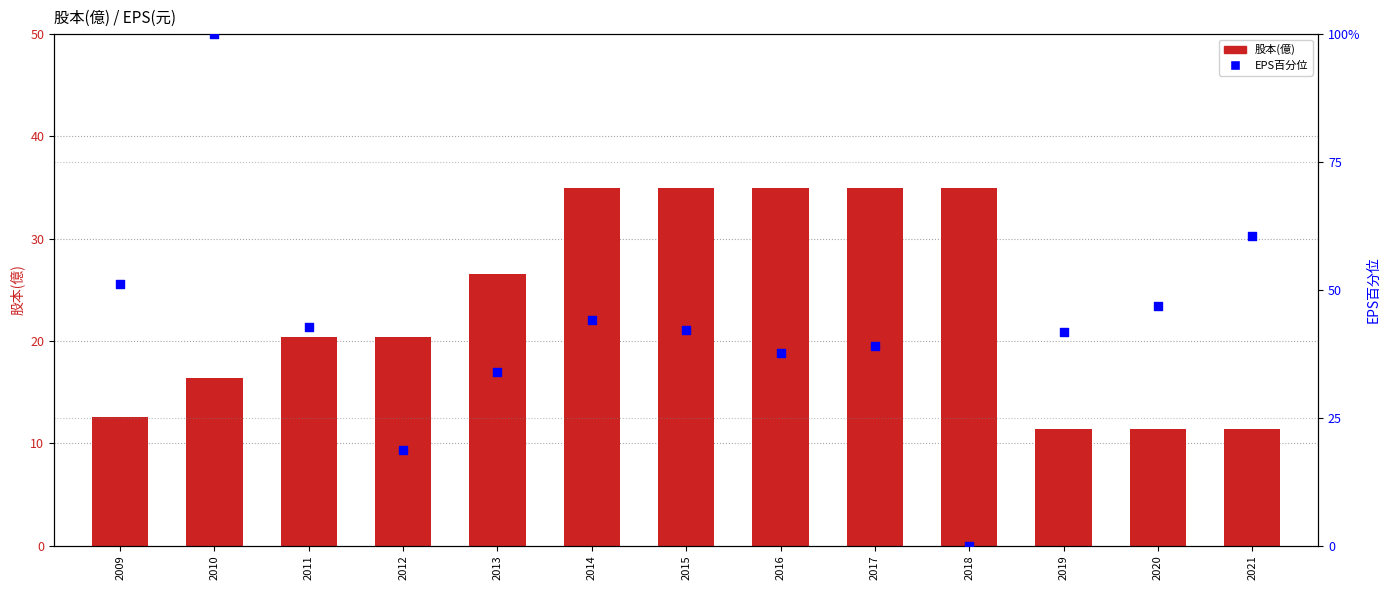

Which series has the largest total across all categories?

EPS(元) 百分位